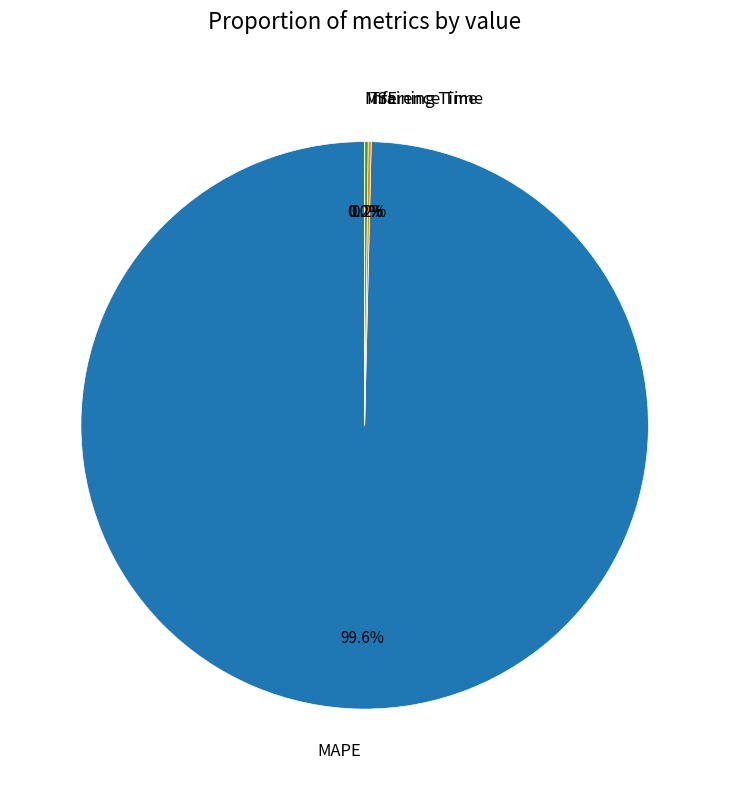

Is there any slice that represents more than half of the pie?

Yes